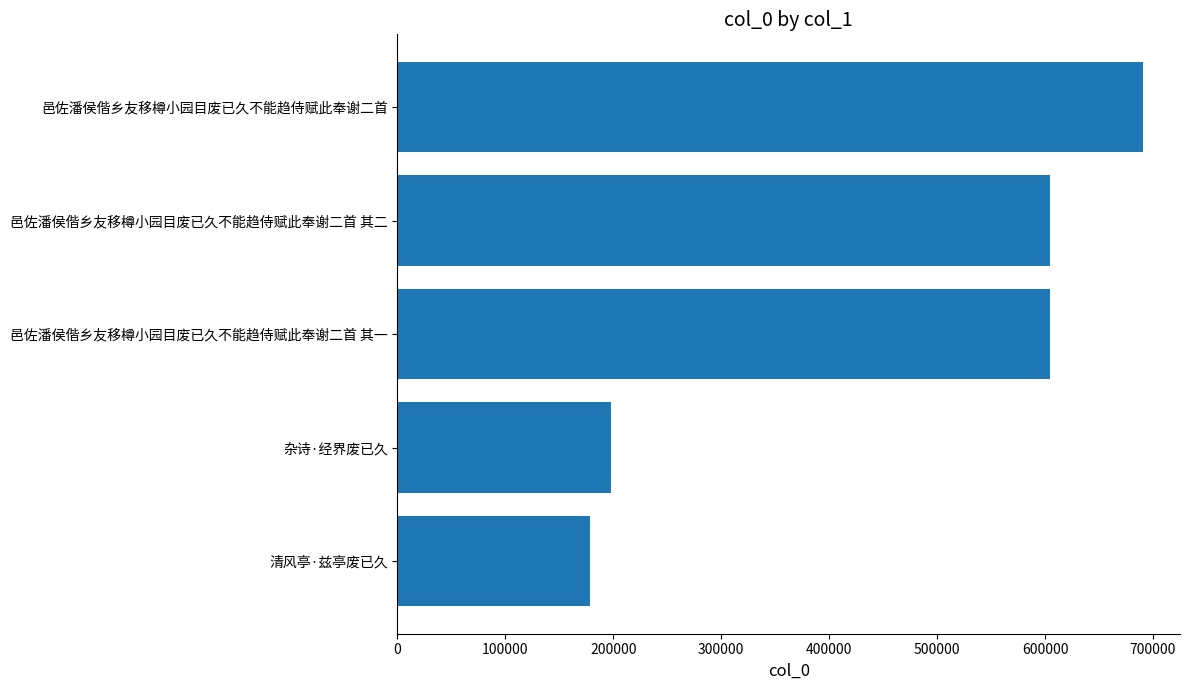

Does the chart contain any negative values?

No